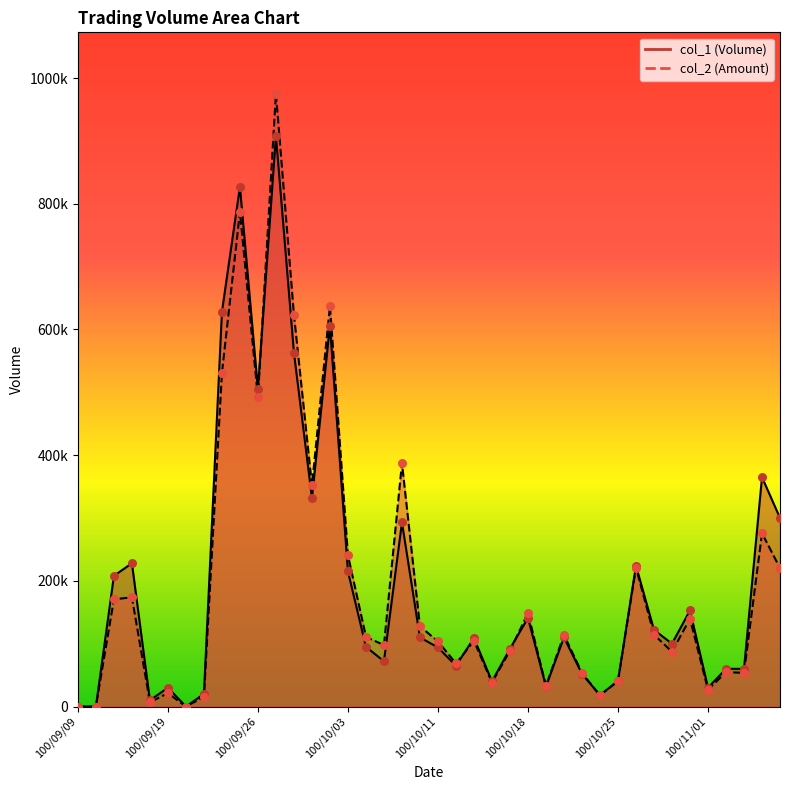

What is the total value across all series at 100/10/24?

35740